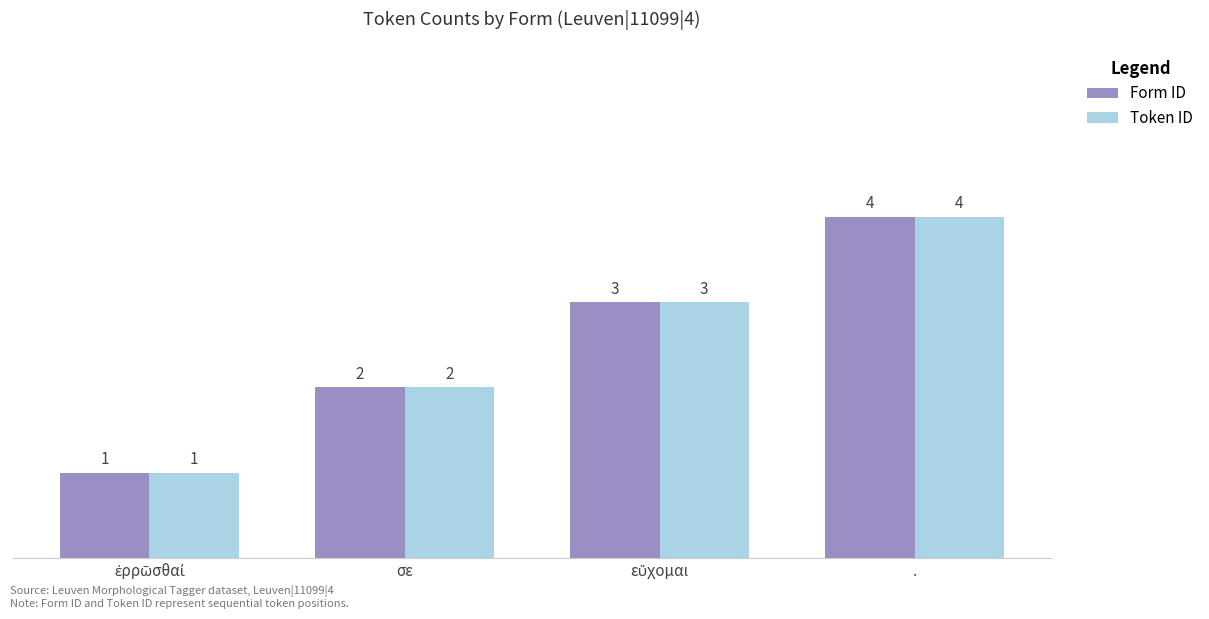

Read the Token ID value at σε.

2